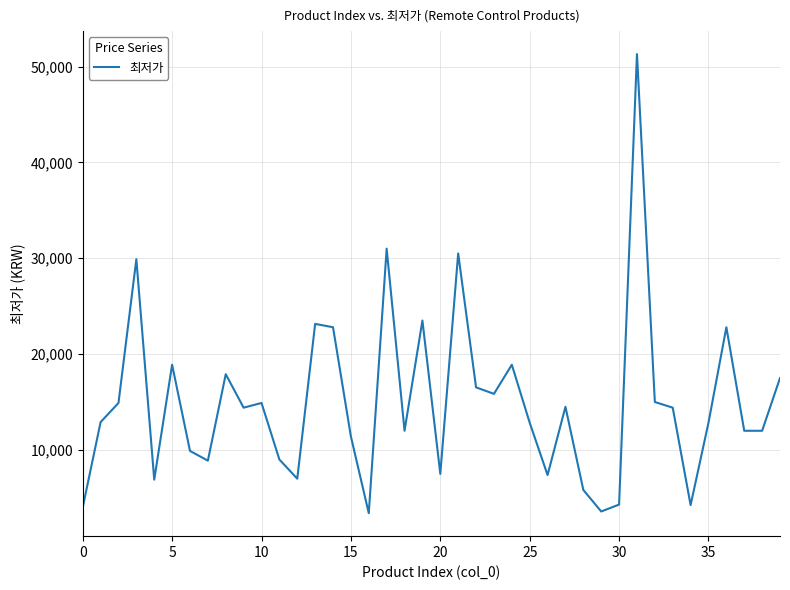

What is the sum of all values?

596523